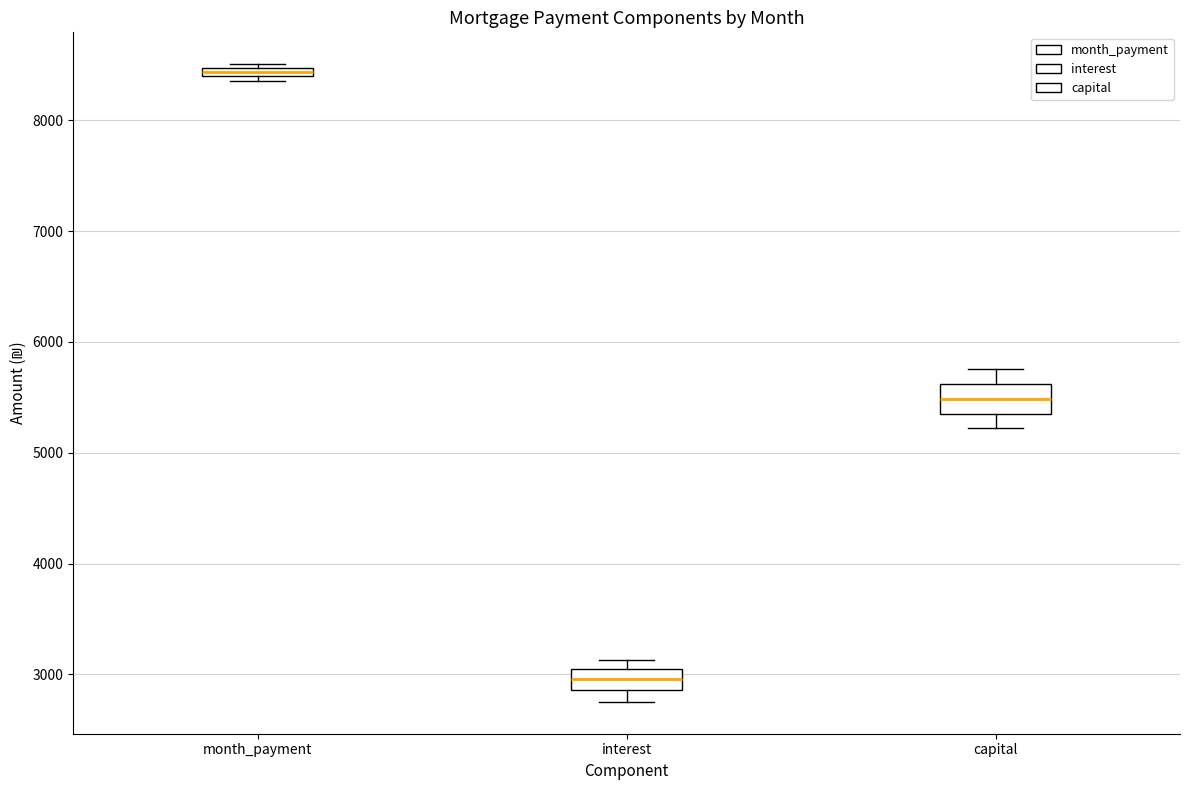

Which box's median line is the lowest?

interest